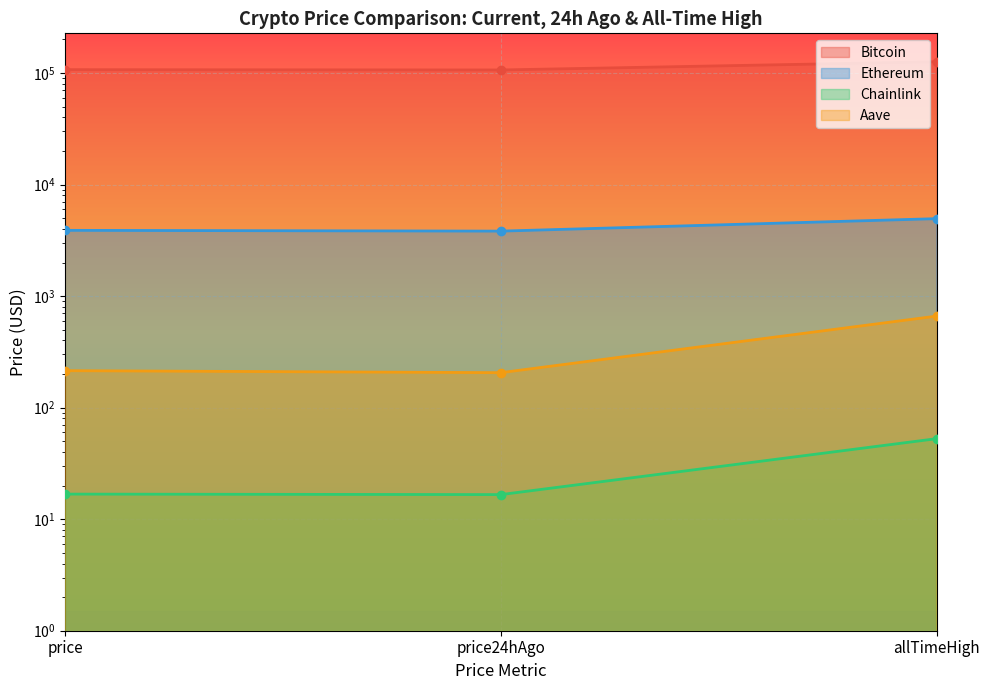

Reading left to right, list all the values displayed in this chart.

Bitcoin: 107124.0	106468.0	126080.0
Ethereum: 3885.8	3823.1	4946.1
Chainlink: 16.8	16.6	52.7
Aave: 214.5	205.8	661.7